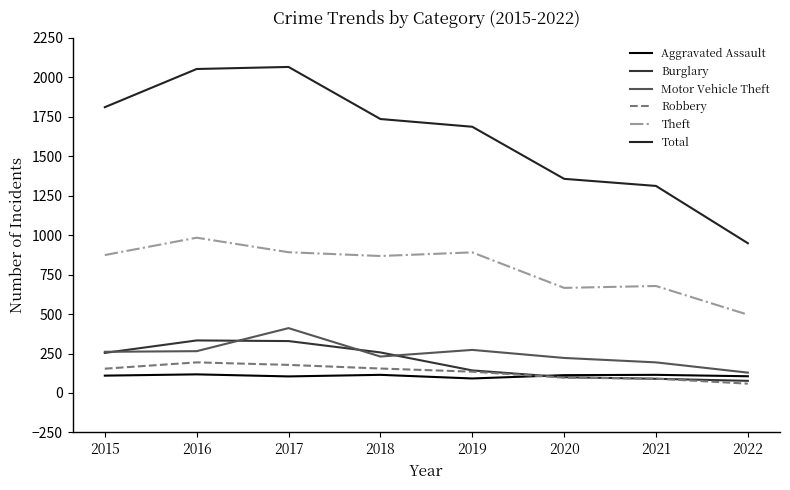

How many interior local peaks does the Total series have?

1